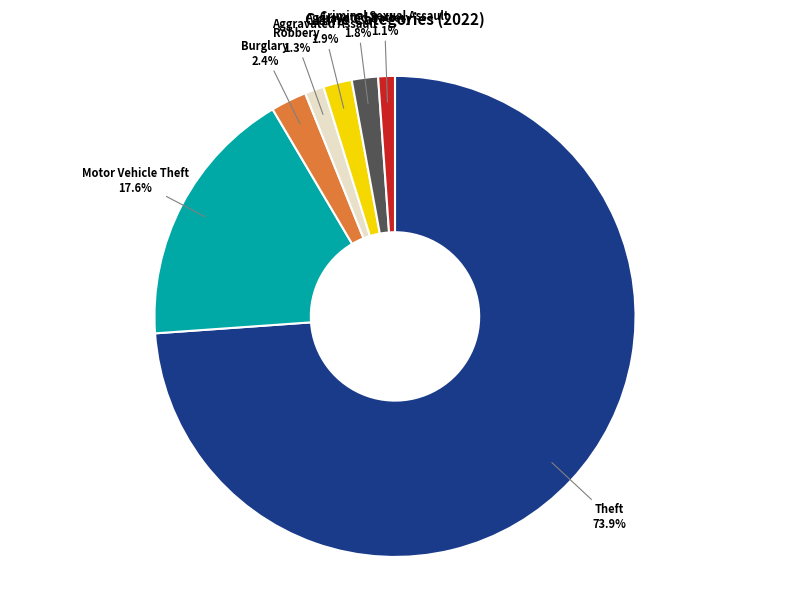

Which category has the biggest portion of the pie?

Theft